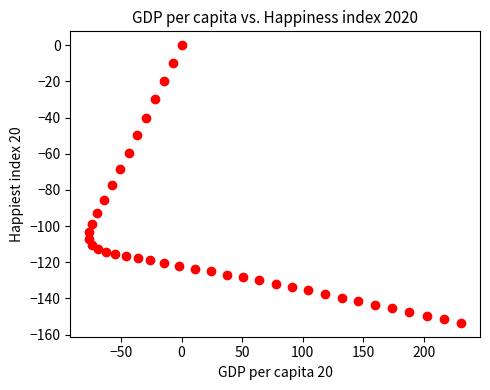

What is the range of X values (max minus min)?

307.1